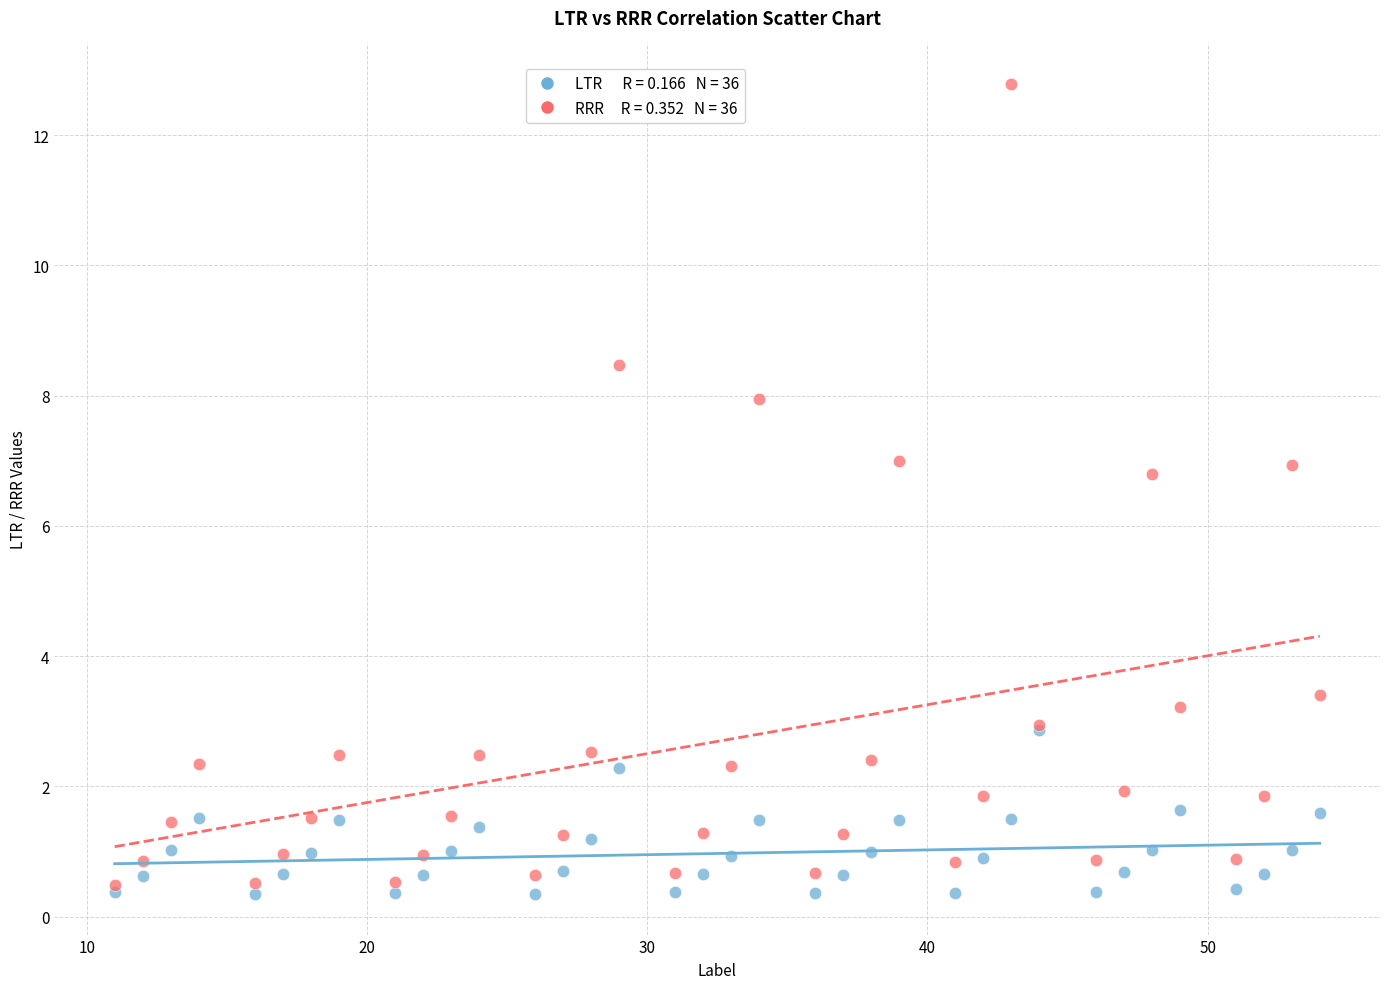

Across all series, what Y value is closest to 6?

6.8